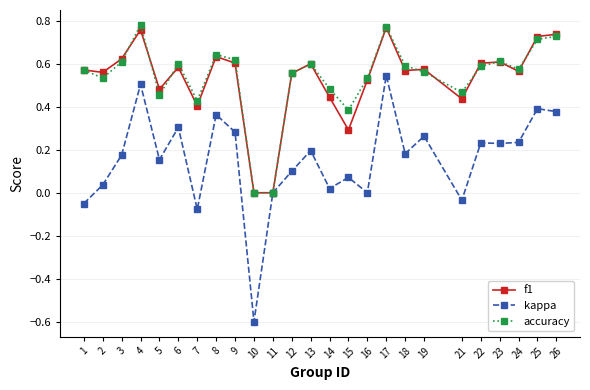

Which series changed the most between 6 and 17?

kappa